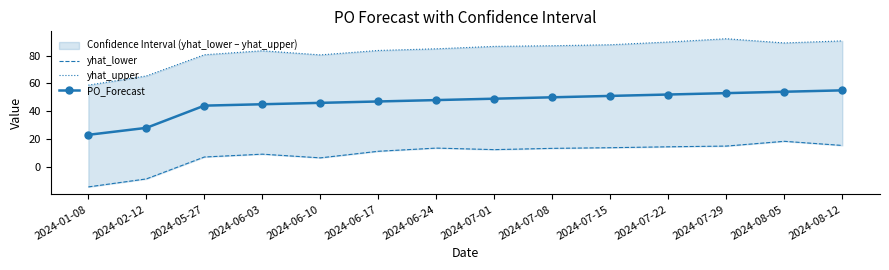

How many lines are shown in the chart?

3